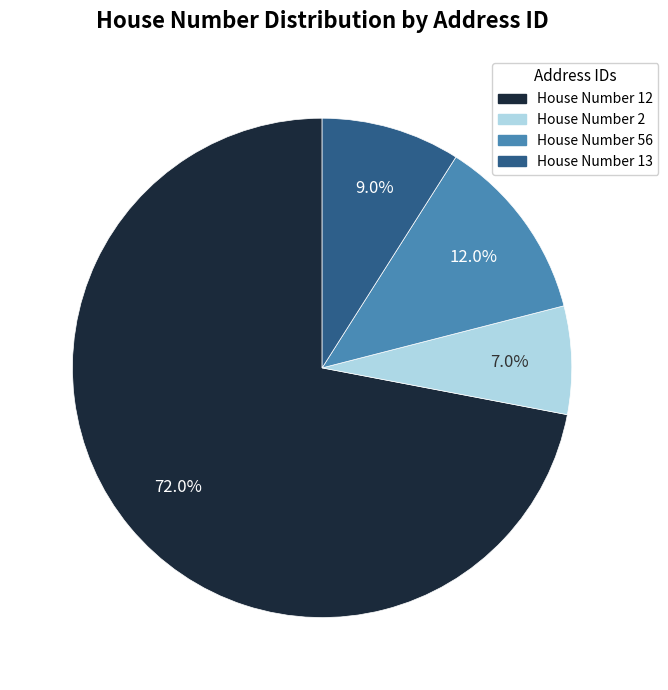

Is there a majority slice in this chart?

Yes